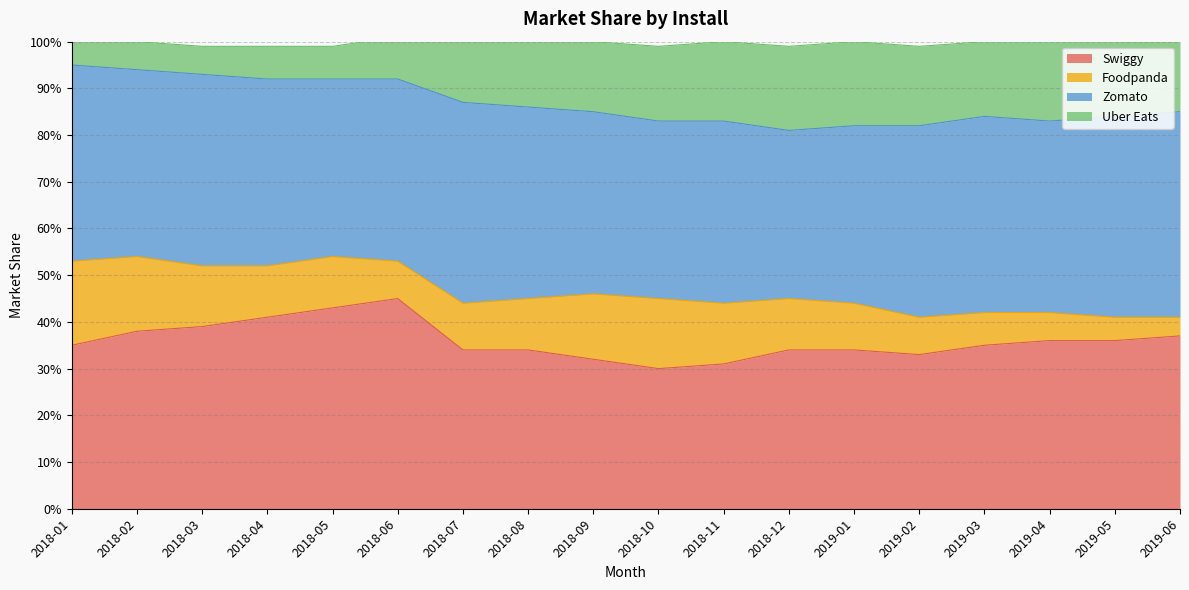

Does the chart display data point markers on the line(s)?

No